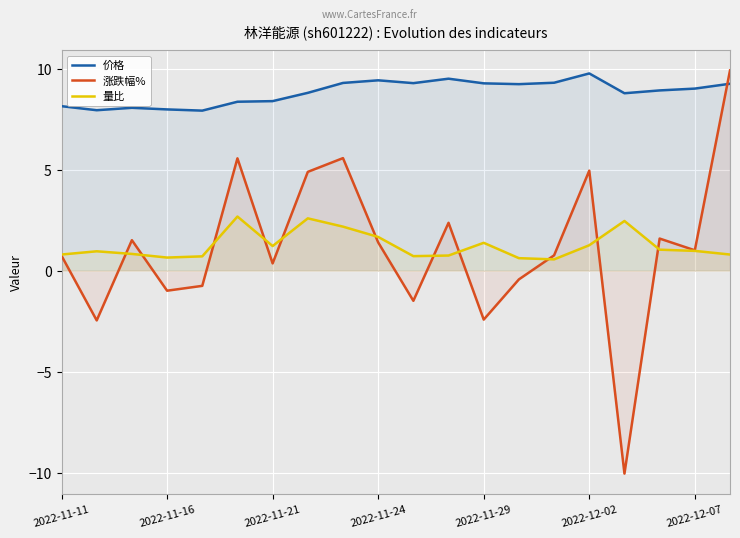

In 量比, how many points are higher than both neighbors (excluding endpoints)?

5